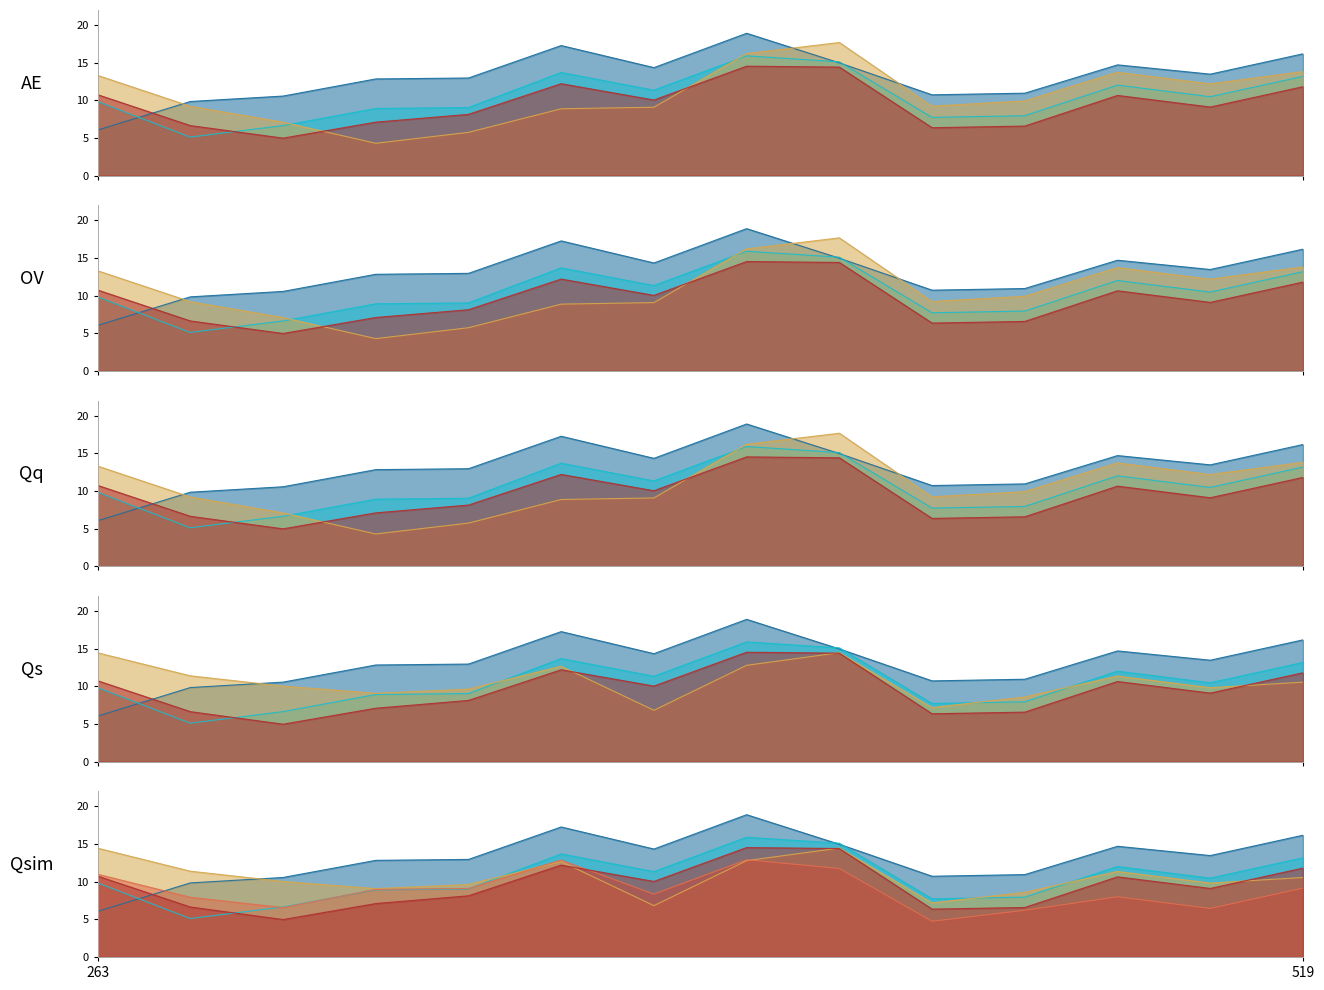

Rank the categories by 499 value from highest to lowest.

513, 263, 500, 274, 264, 517, 519, 269, 518, 272, 271, 516, 515, 499